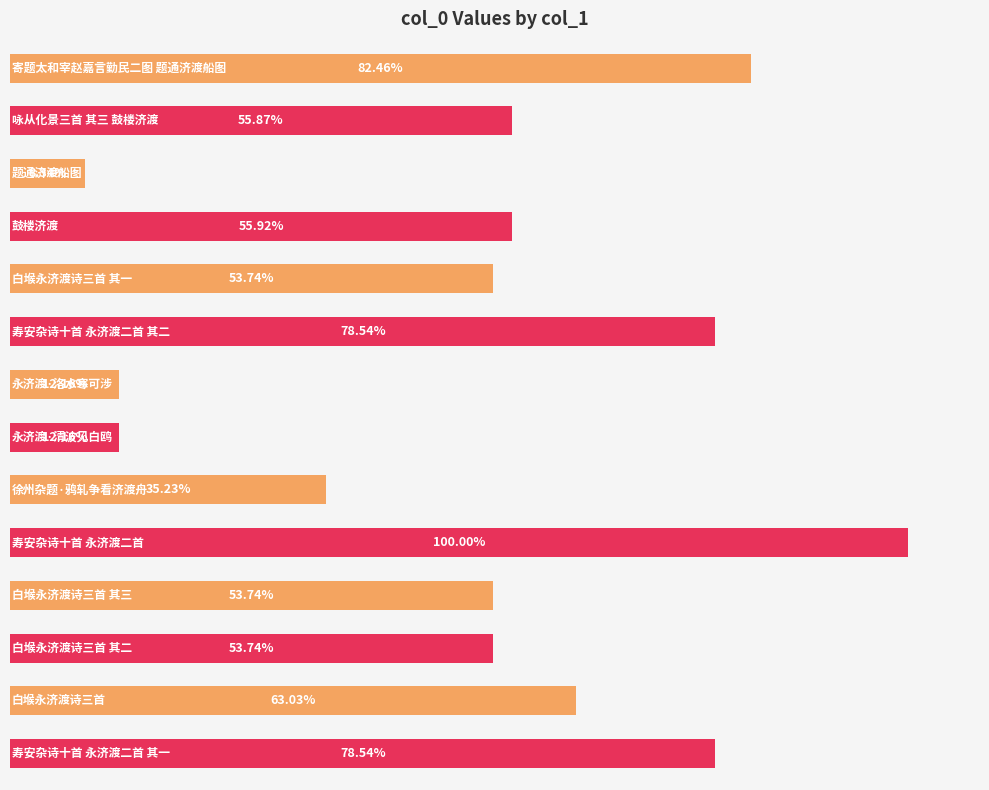

Does the chart contain stacked bars?

No